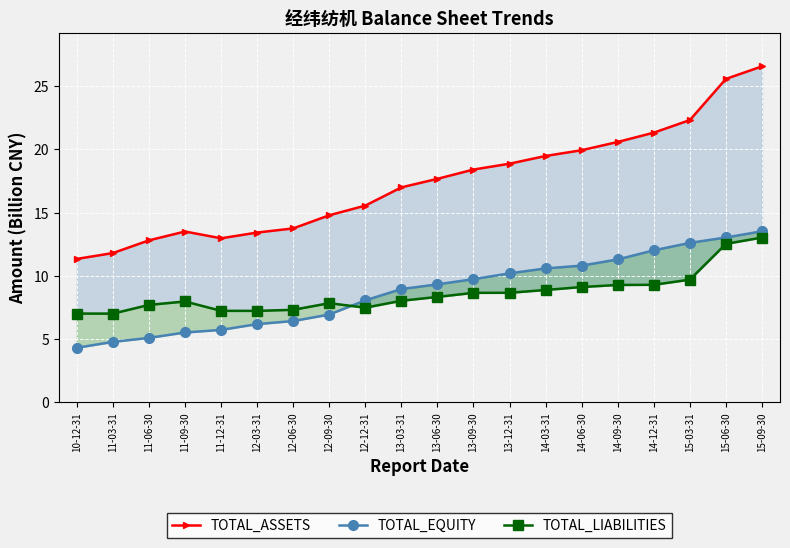

Which series has the largest total across all categories?

TOTAL_ASSETS